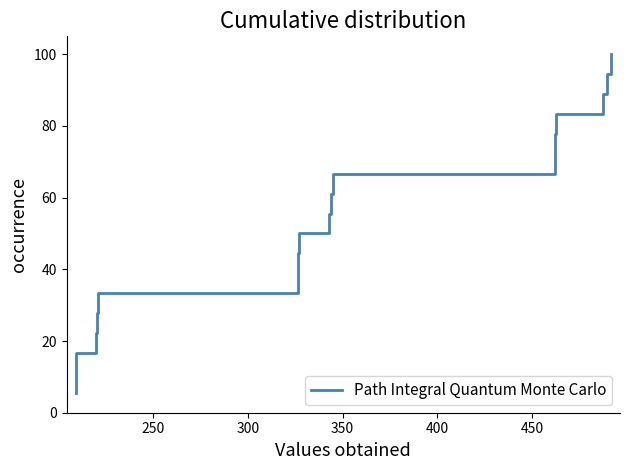

What is the maximum value shown in the chart?

100.0